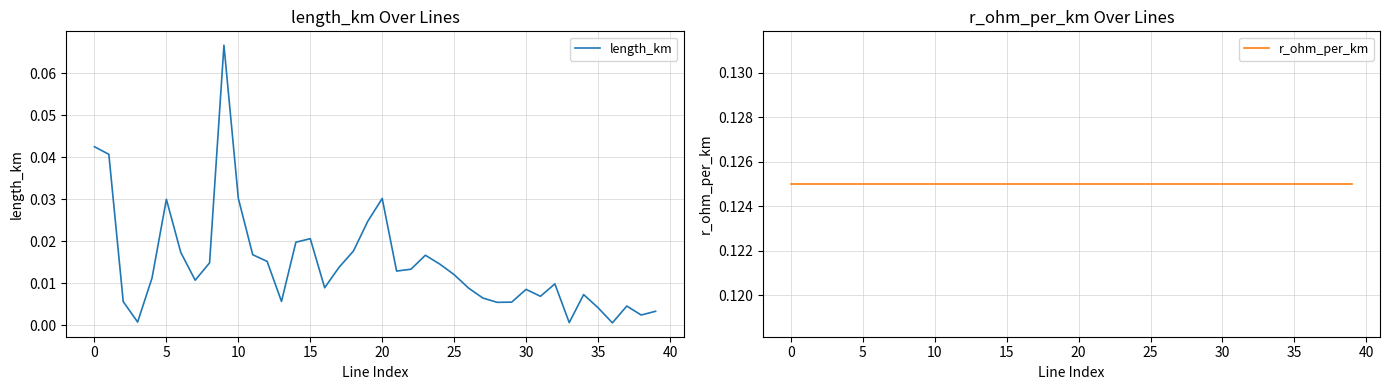

True or false: r_ohm_per_km and length_km cross at least once.

False